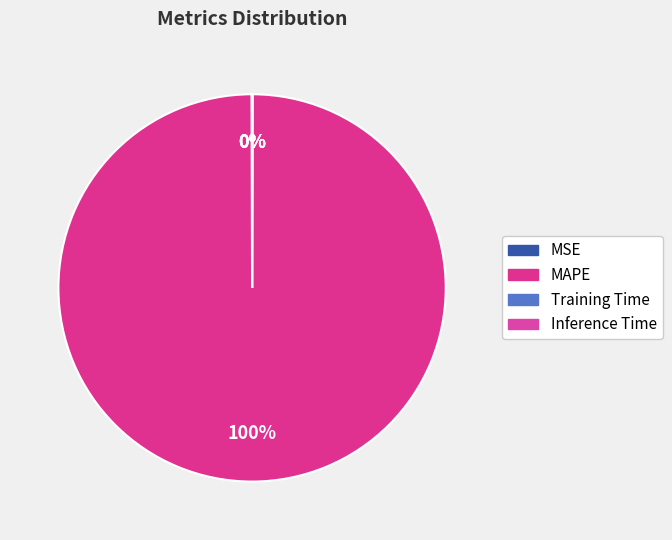

Which slice is the largest?

MAPE